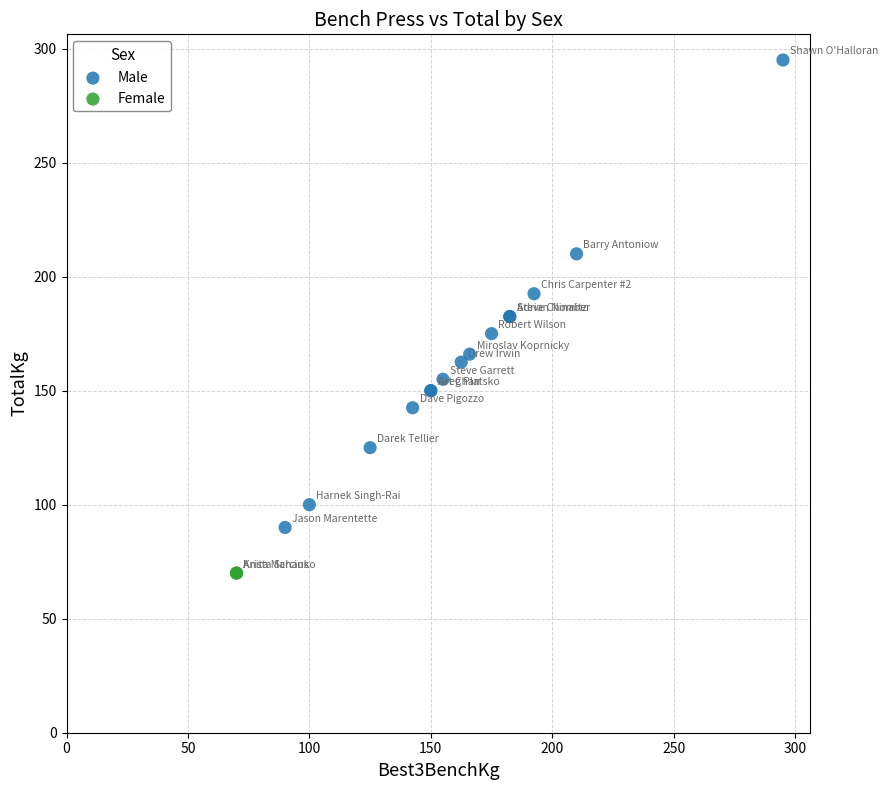

What are all the series names shown in the legend?

Male, Female